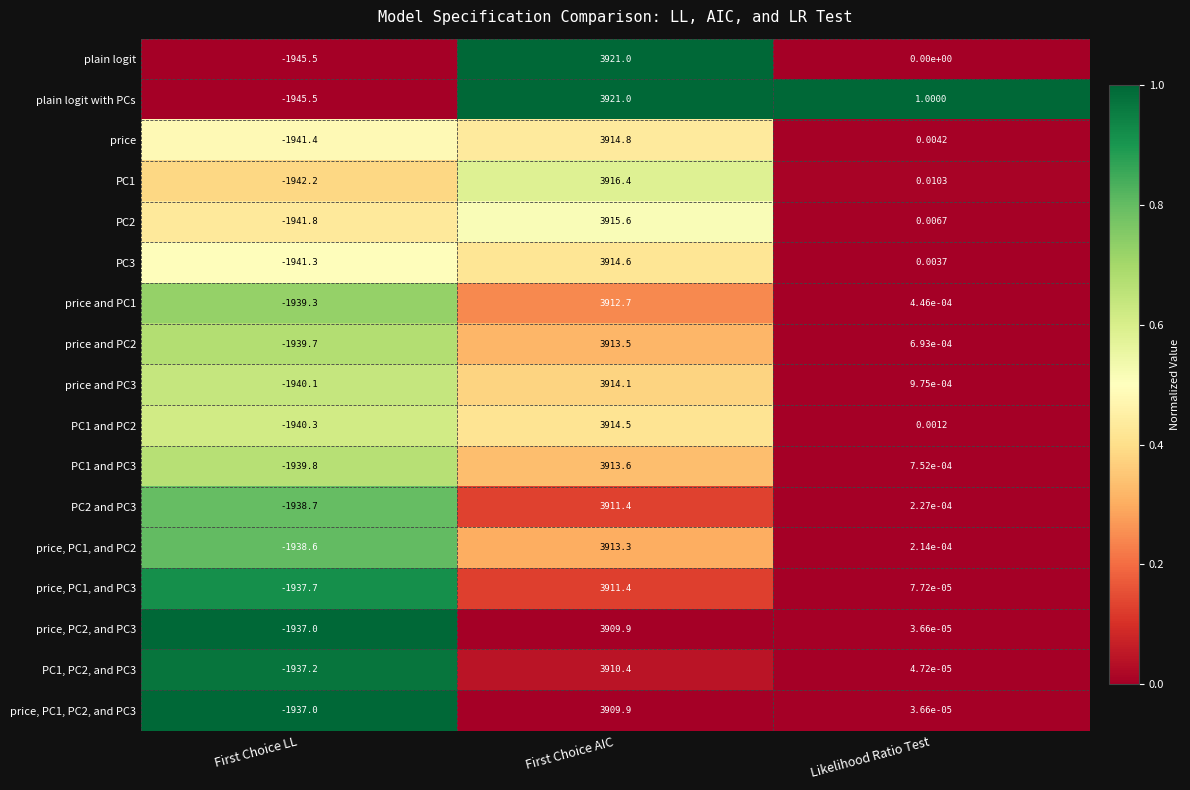

Which series has the largest total across all categories?

plain logit with PCs